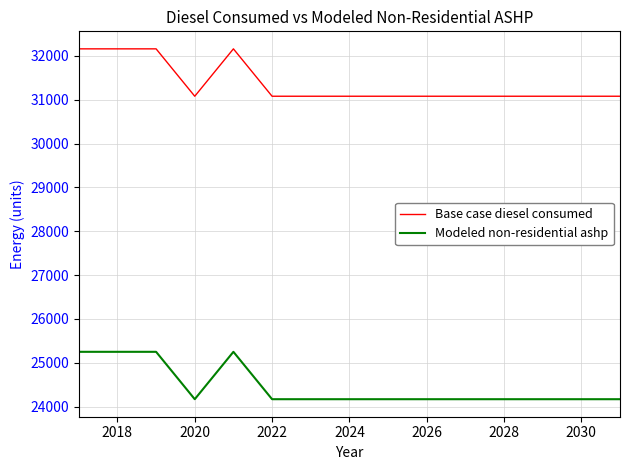

What is the average value of the Base case diesel consumed series?

31369.3